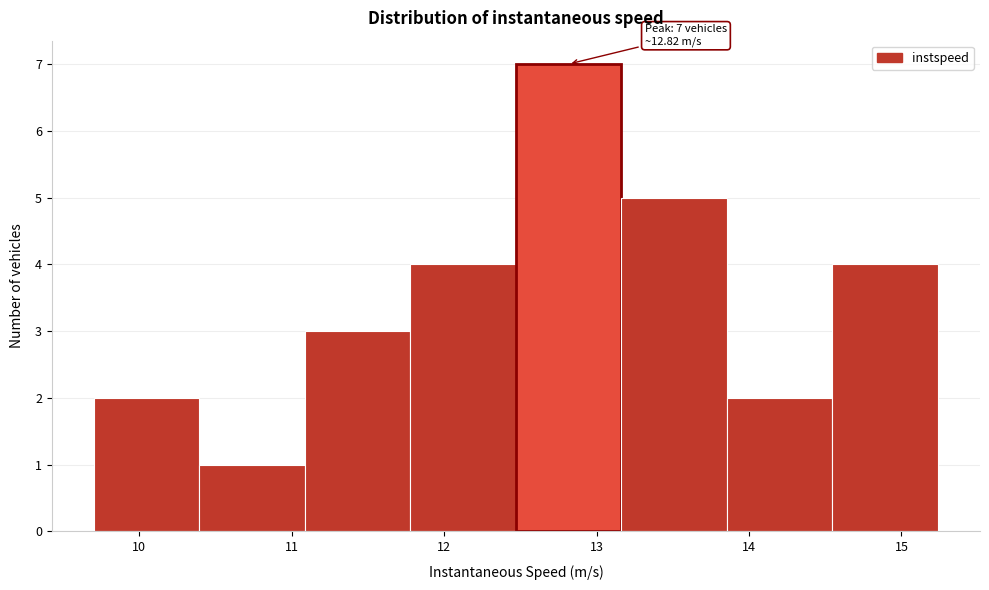

Which range on the x-axis has the tallest bar?

12.5 to 13.2